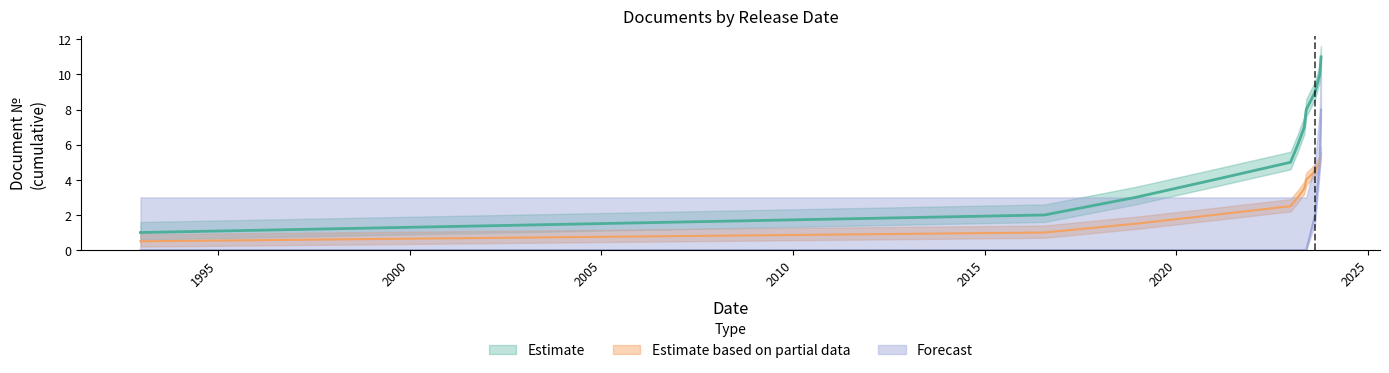

At how many categories does at least one series exceed 5?

6